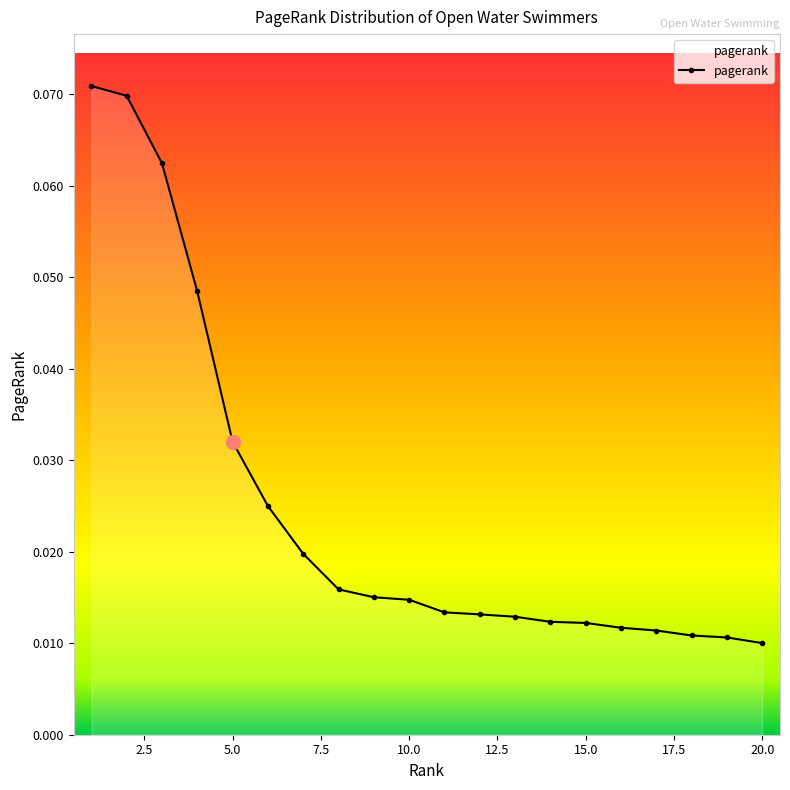

What is the sum of all values?

0.5